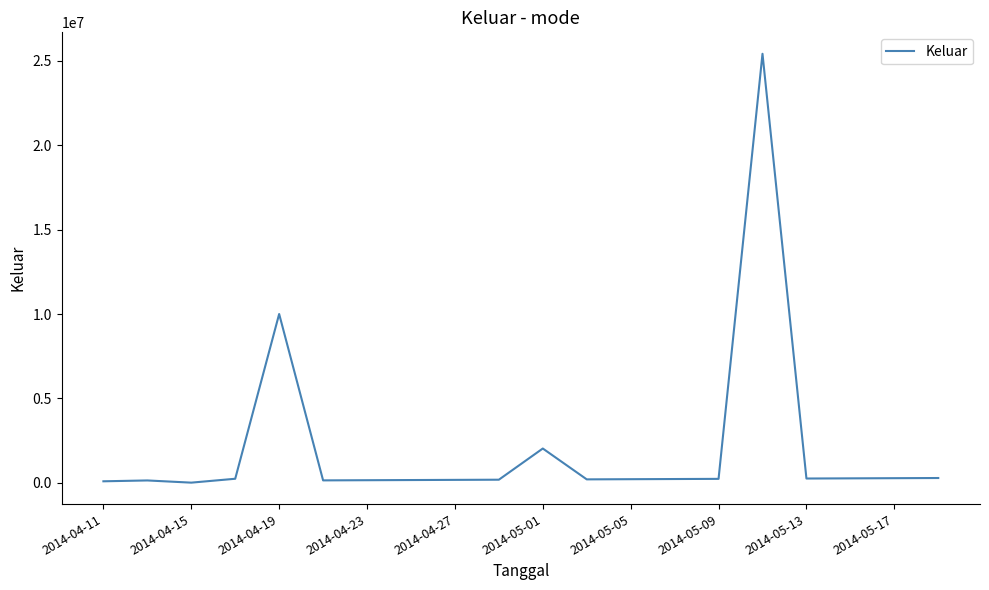

What is the maximum value shown in the chart?

25400000